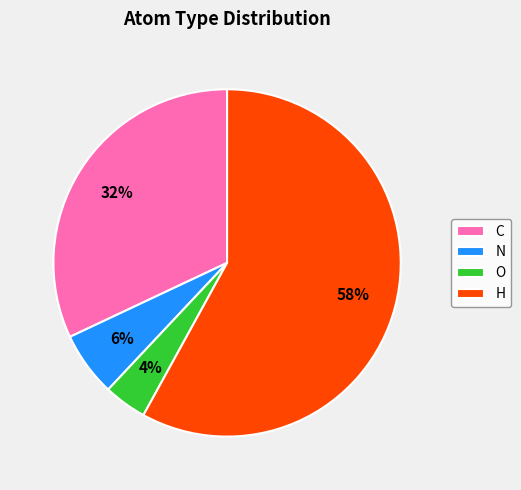

What percentage is the N slice, to the nearest percent?

6%